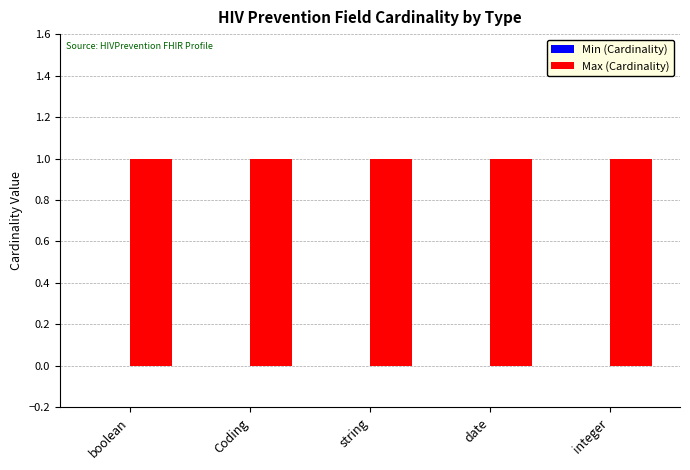

What are all the series names shown in the legend?

Min, Max